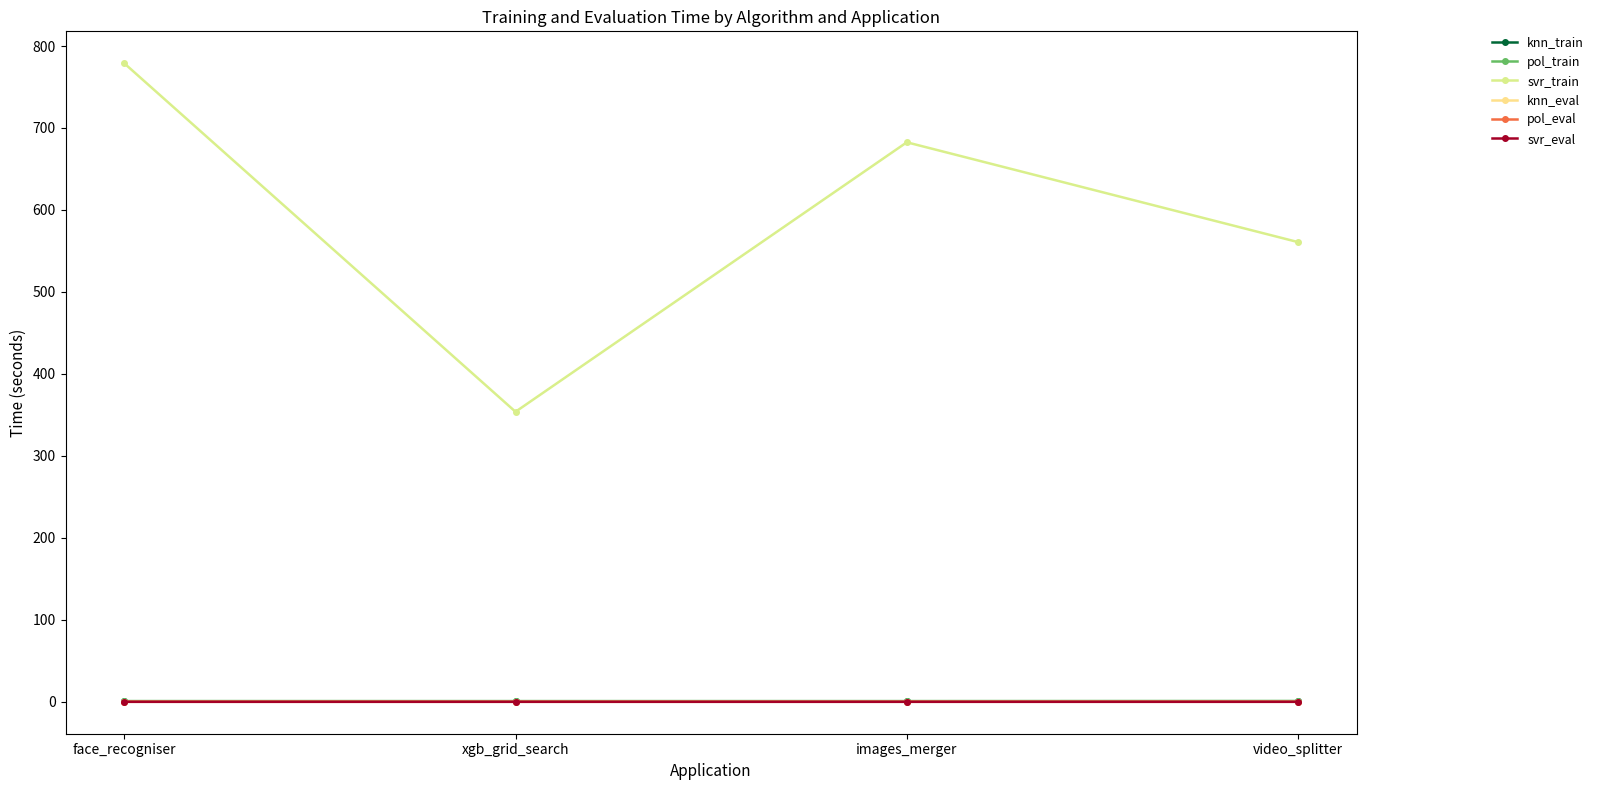

What is the label of the 3rd point from the left?

images_merger